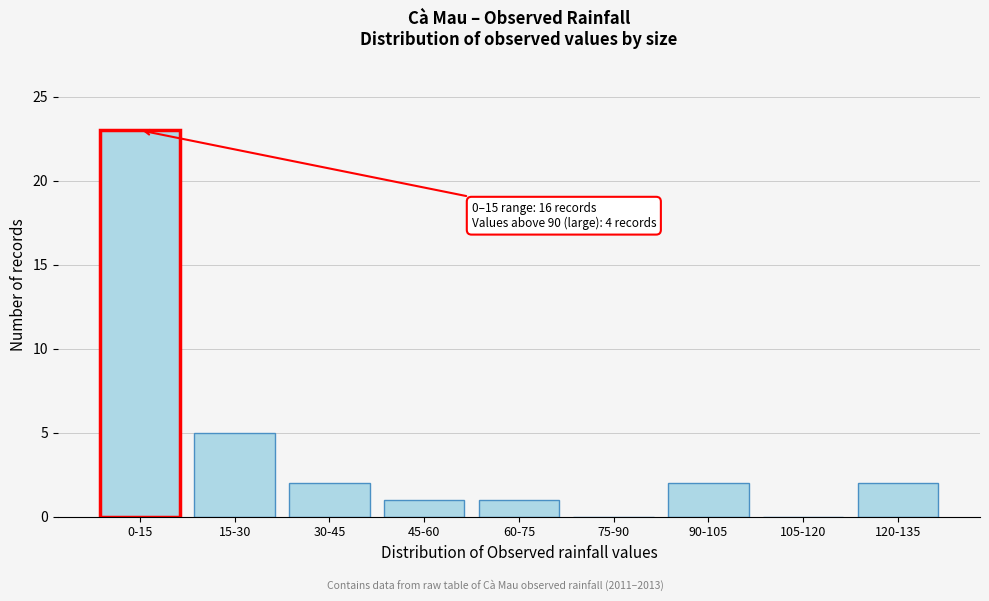

Reading left to right, transcribe all the data shown in this chart.

0-15=23	15-30=5	30-45=2	45-60=1	60-75=1	75-90=0	90-105=2	105-120=0	120-135=2